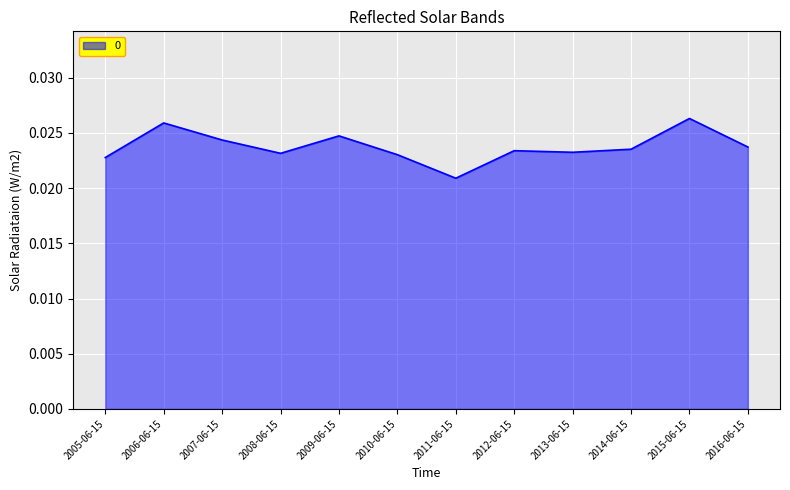

At which label is the value closest to 0?

2011-06-15